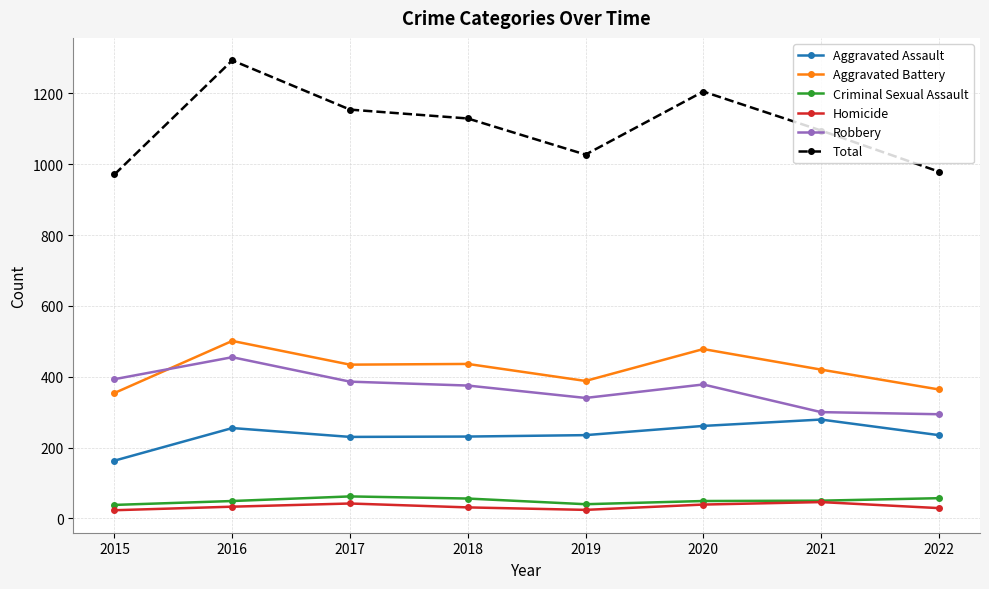

How many distinct data groups are displayed?

6